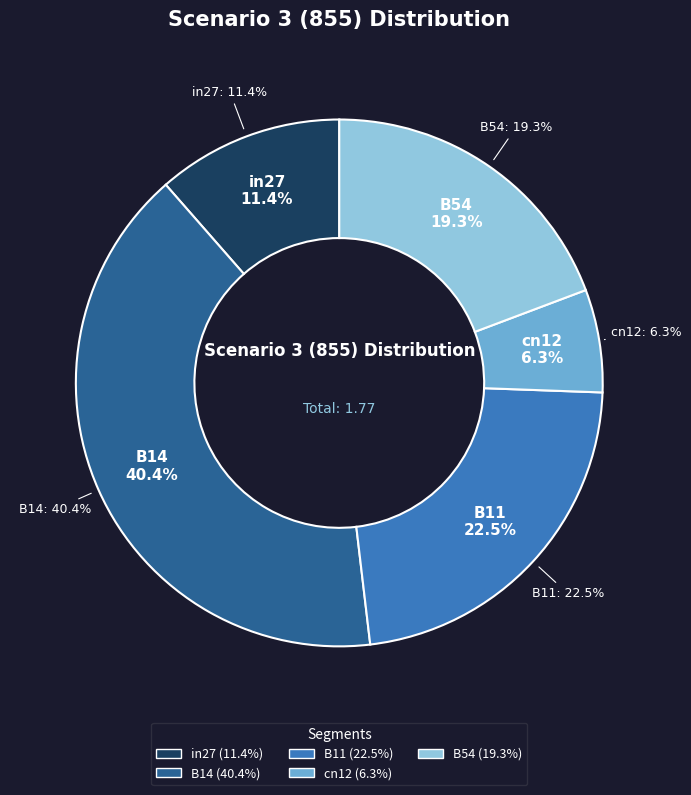

Count the number of slices in the pie.

5